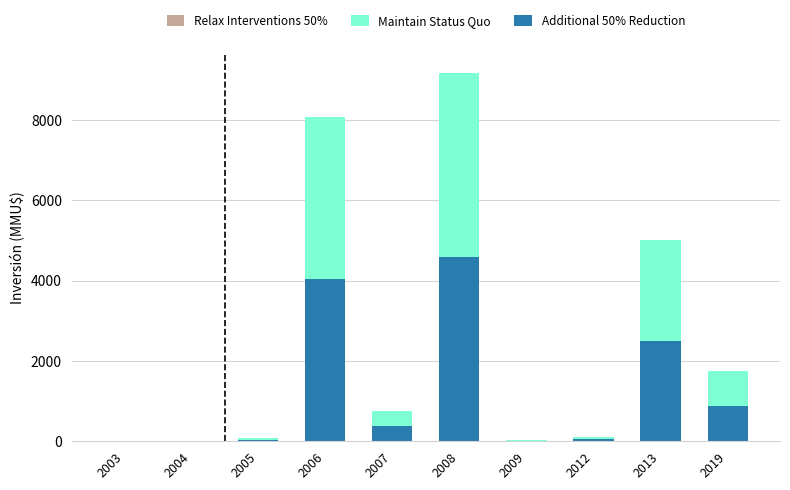

Which series changed the most between 2004 and 2012?

Relax Interventions 50%